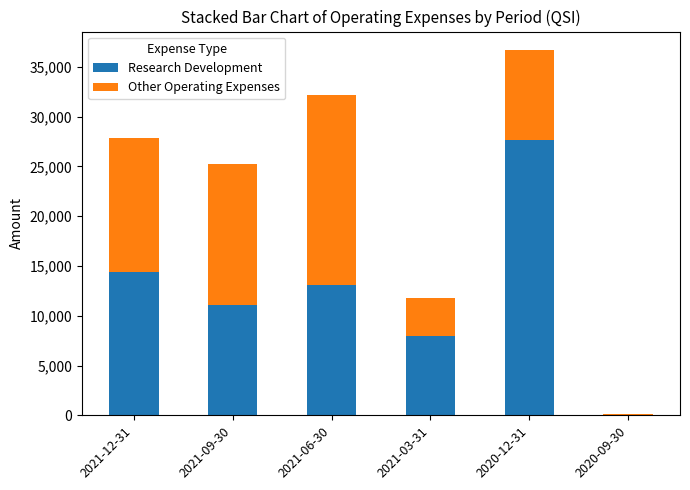

The Research Development series shows 8000 at 2021-03-31. True or false?

True